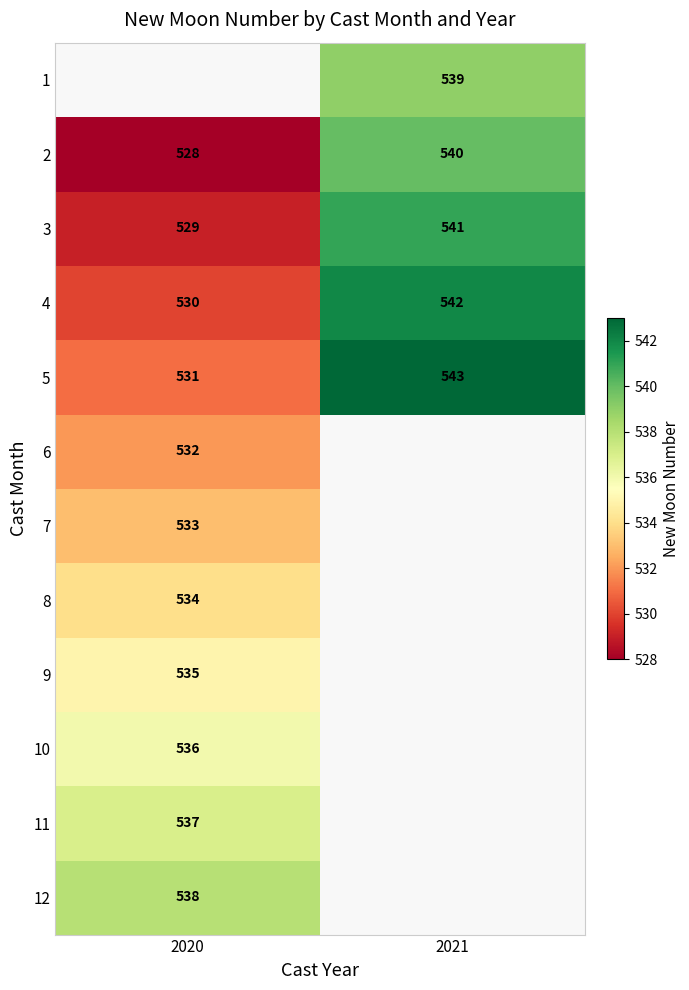

True or false: 3 has a value of 529 at 2020.

True